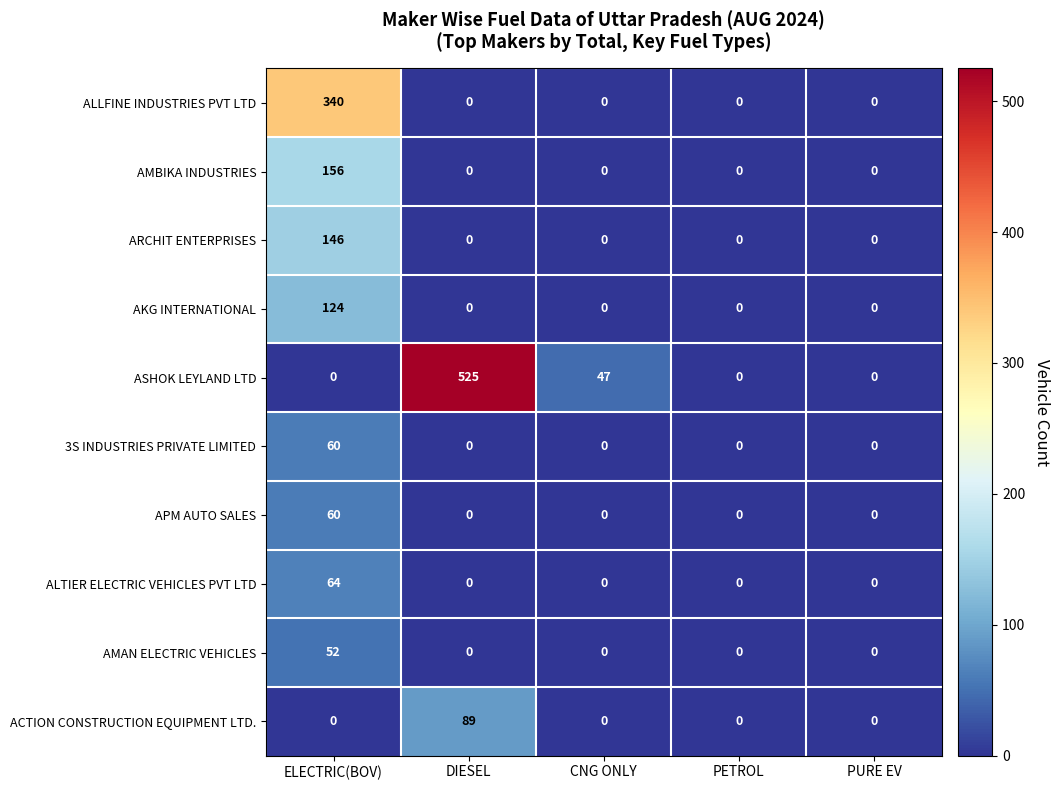

Which series has the largest range (max minus min)?

ASHOK LEYLAND LTD